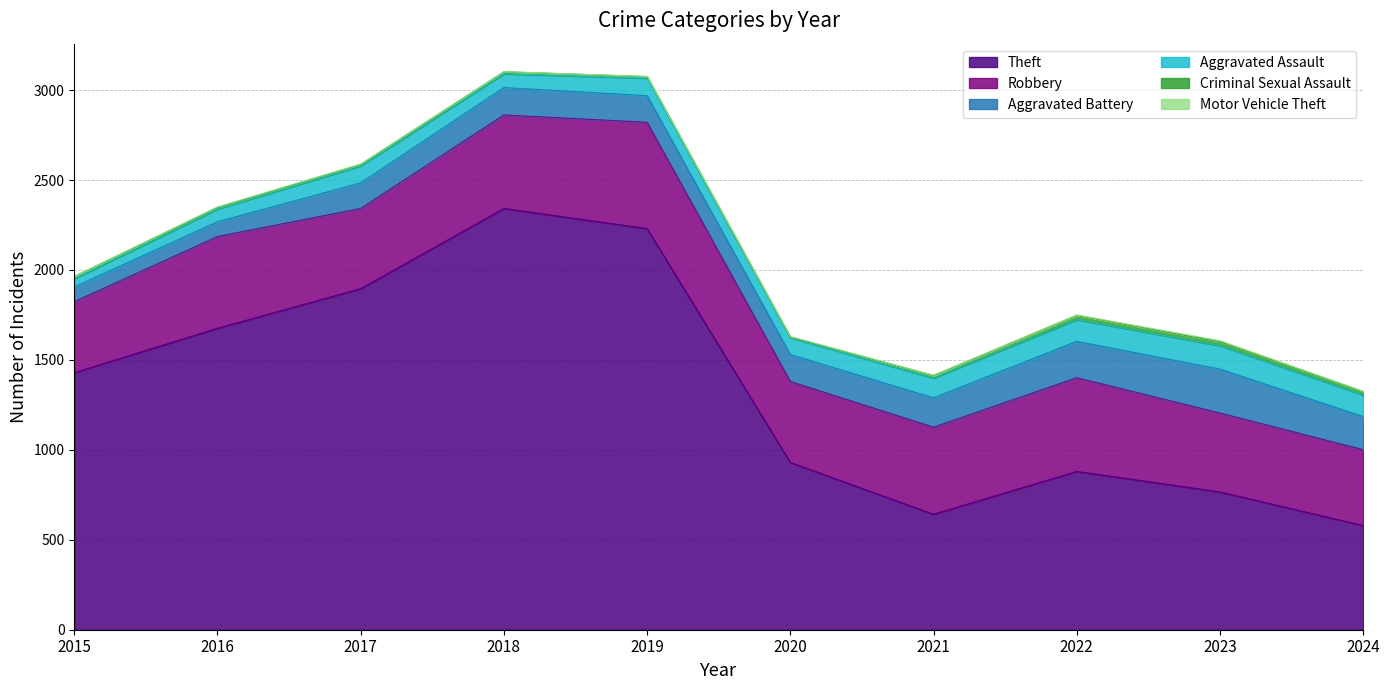

At which category does Theft reach its first local peak?

2018